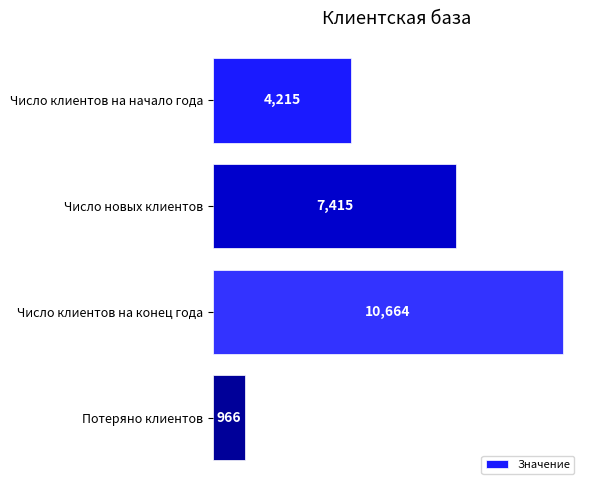

What is the sum of all values?

23260